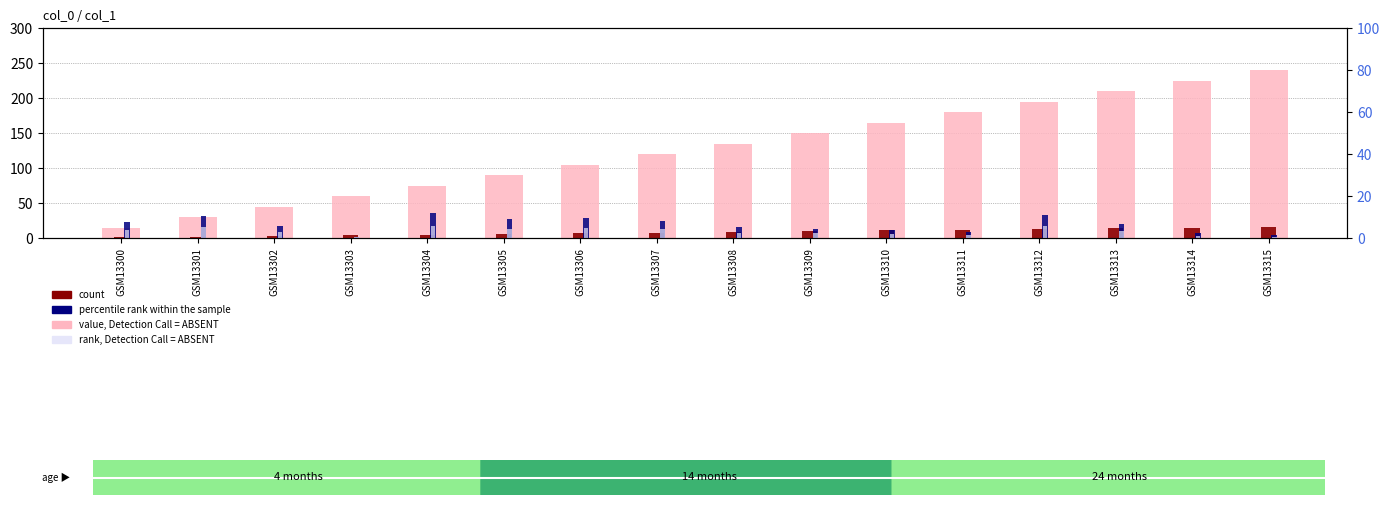

Reading left to right, what are all the values shown in this chart?

value, Detection Call = ABSENT: 15.0	30.0	45.0	60.0	75.0	90.0	105.0	120.0	135.0	150.0	165.0	180.0	195.0	210.0	225.0	240.0
count: 1.0	2.0	3.0	4.0	5.0	6.0	7.0	8.0	9.0	10.0	11.0	12.0	13.0	14.0	15.0	16.0
percentile rank within the sample: 7.5	10.5	6.0	0.8	12.0	9.0	9.8	8.2	5.2	4.5	3.8	3.0	11.2	6.8	2.2	1.5
rank, Detection Call = ABSENT: 3.8	5.2	3.0	0.4	6.0	4.5	4.9	4.1	2.6	2.2	1.9	1.5	5.6	3.4	1.1	0.8